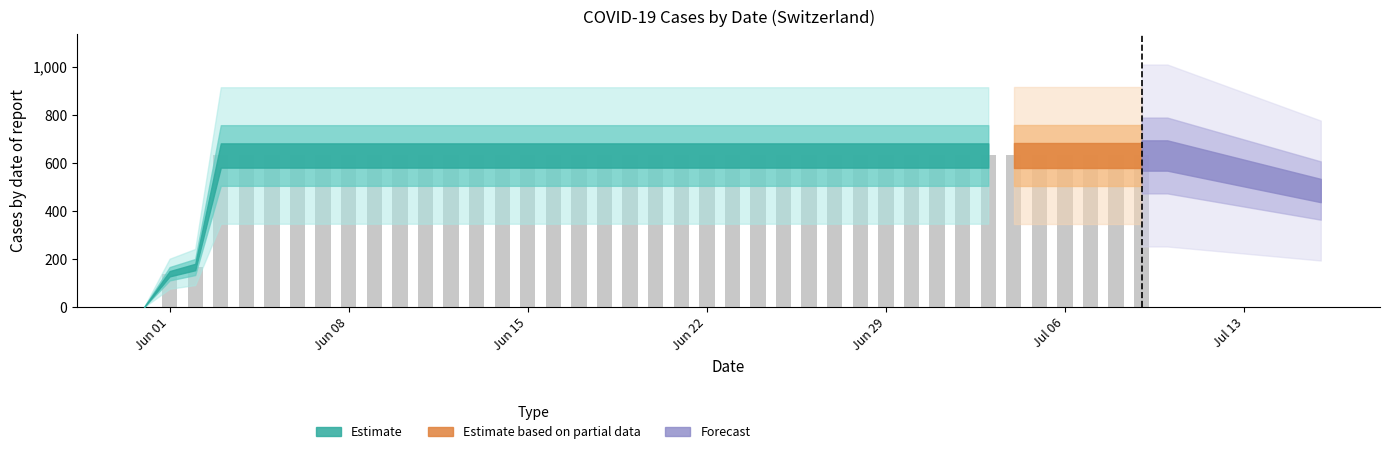

What is the greatest value displayed?

631